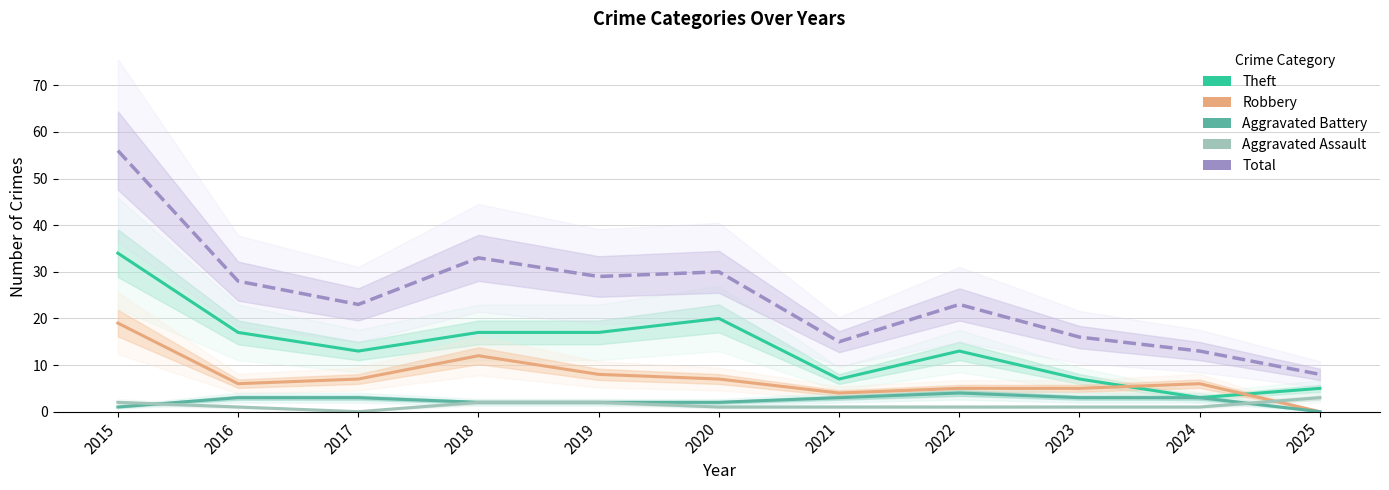

True or false: Aggravated Battery has more than 1 interior local peaks.

False